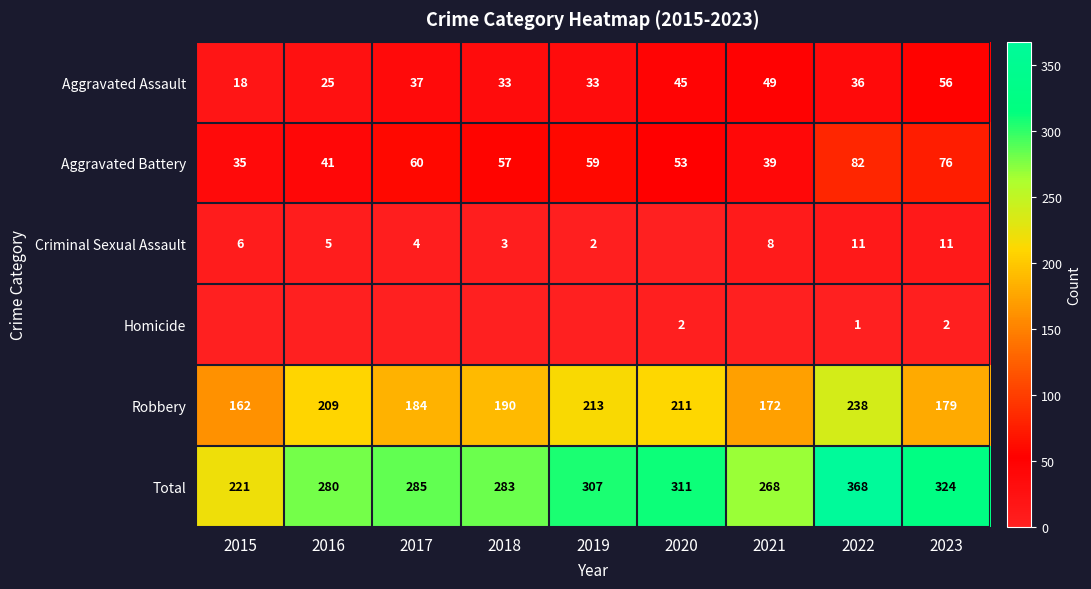

What is the maximum value shown in the chart?

368